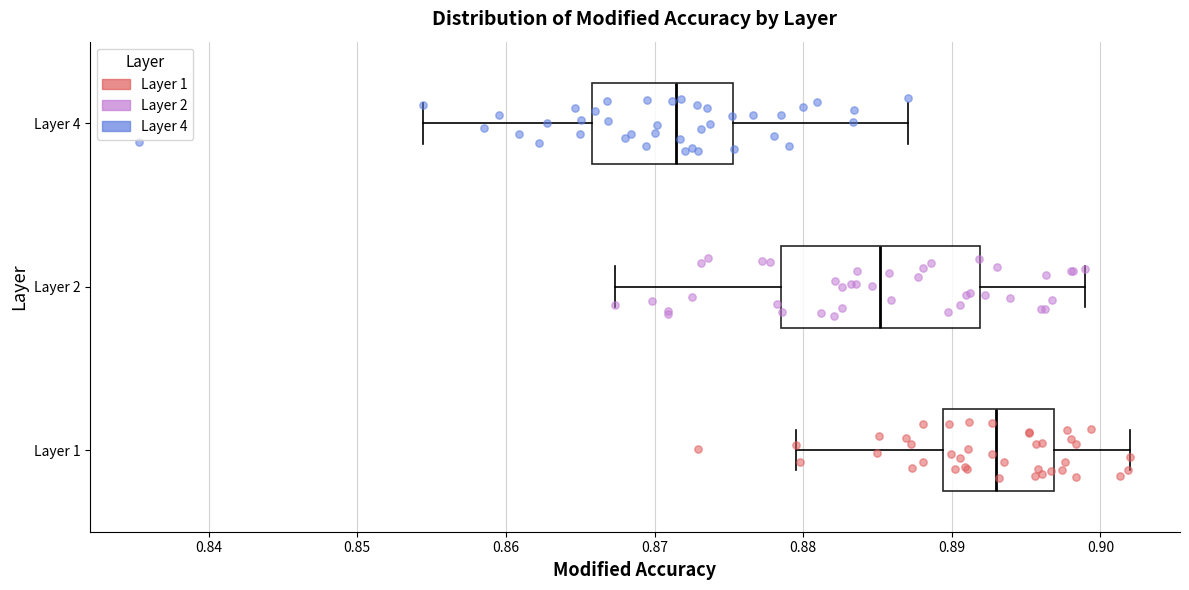

Which box's median line is the furthest to the left?

Layer 4